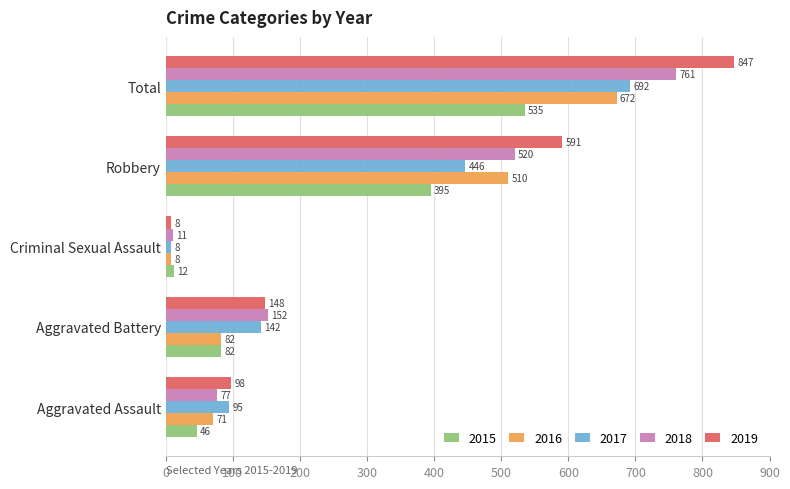

The value of 2018 at Total is 1285. True or false?

False